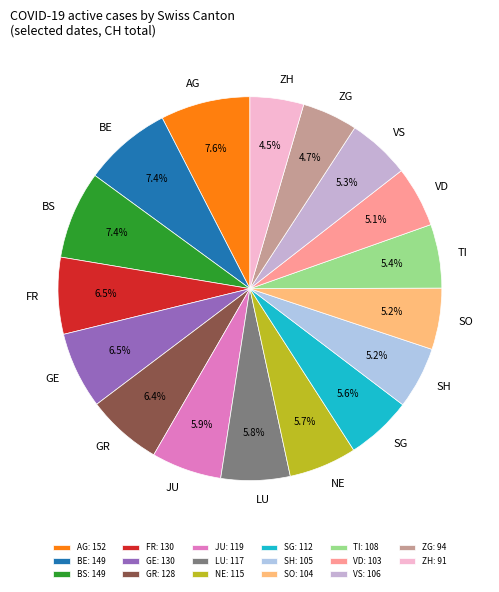

Is there a majority slice in this chart?

No